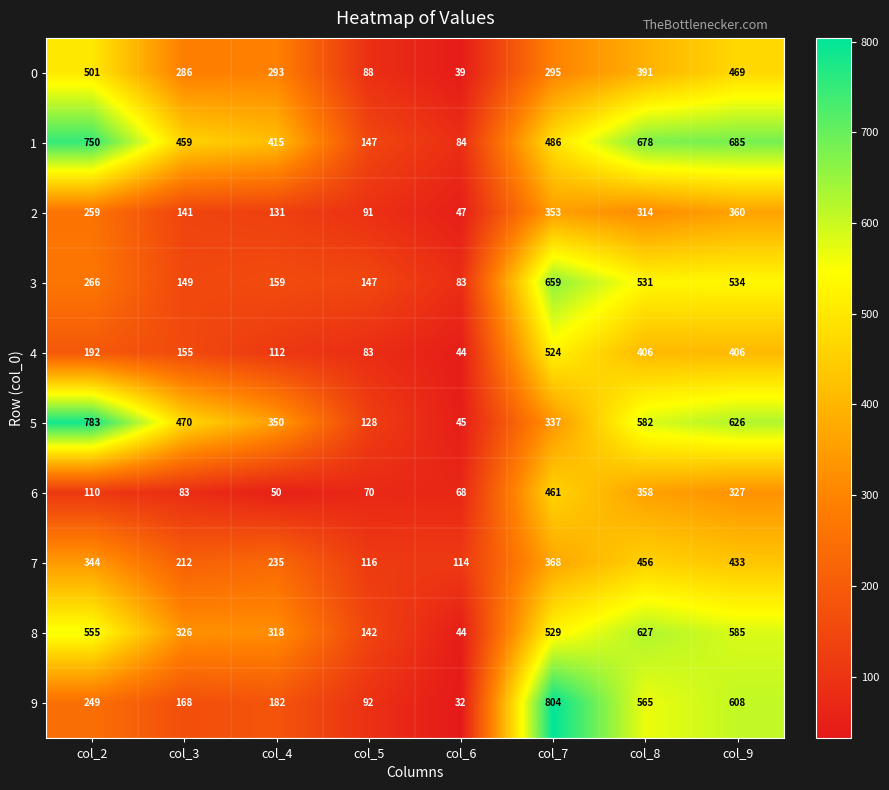

Rank the series at col_3 from highest to lowest value.

5, 1, 8, 0, 7, 9, 4, 3, 2, 6